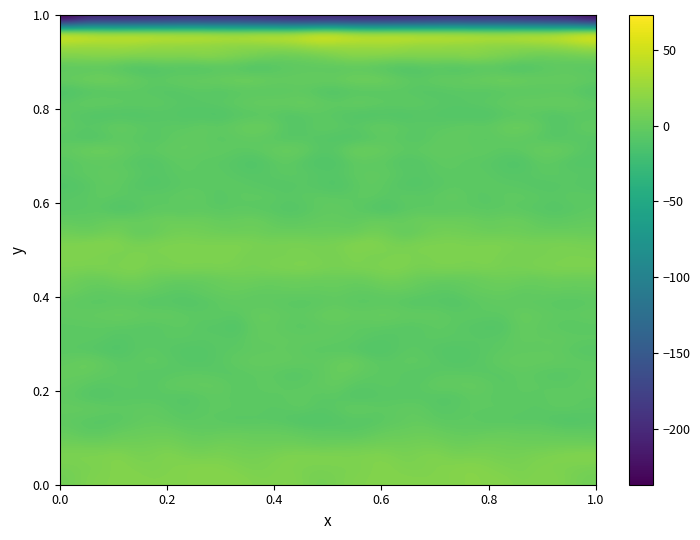

Count the number of categories in the chart.

32